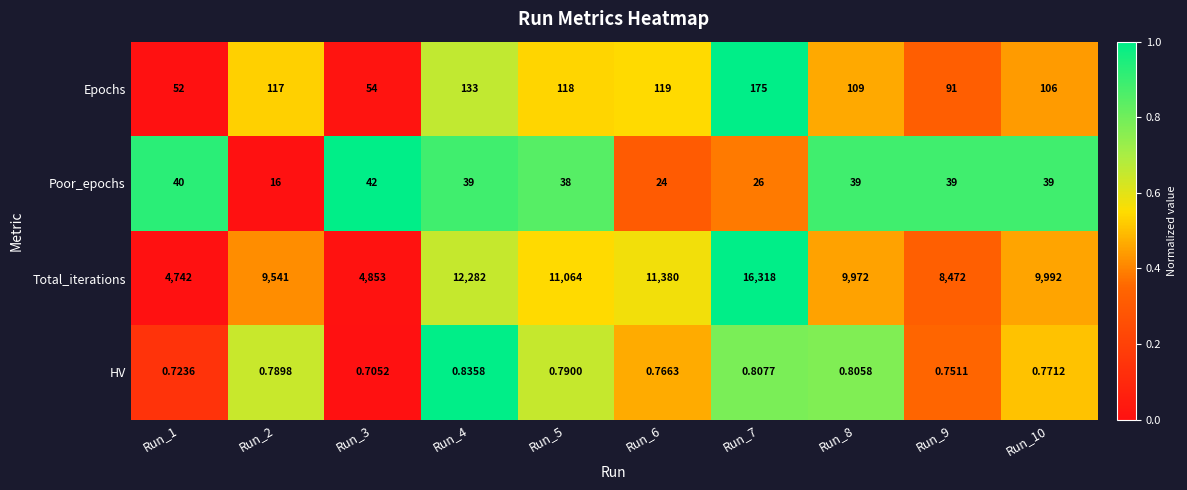

Which series has the largest total across all categories?

Total_iterations